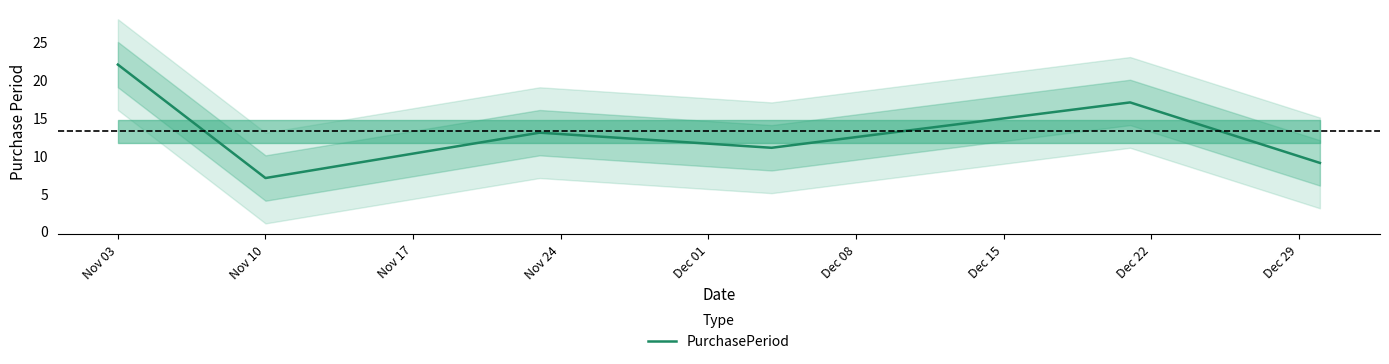

Where does the data first go above 13?

Nov 03